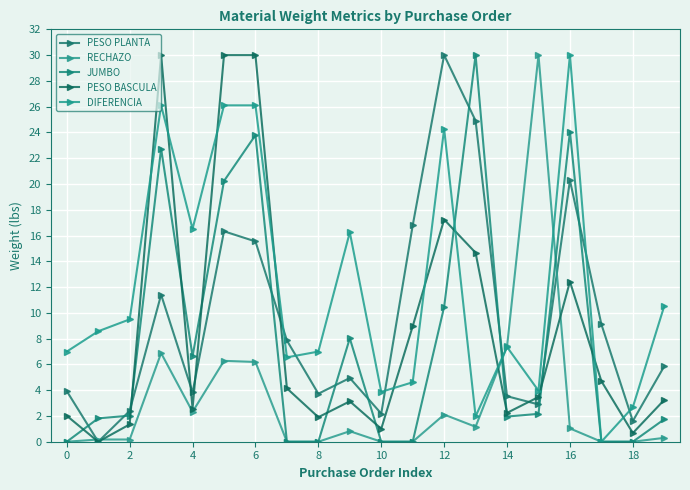

What are all the series names shown in the legend?

PESO PLANTA, RECHAZO, JUMBO, PESO BASCULA, DIFERENCIA